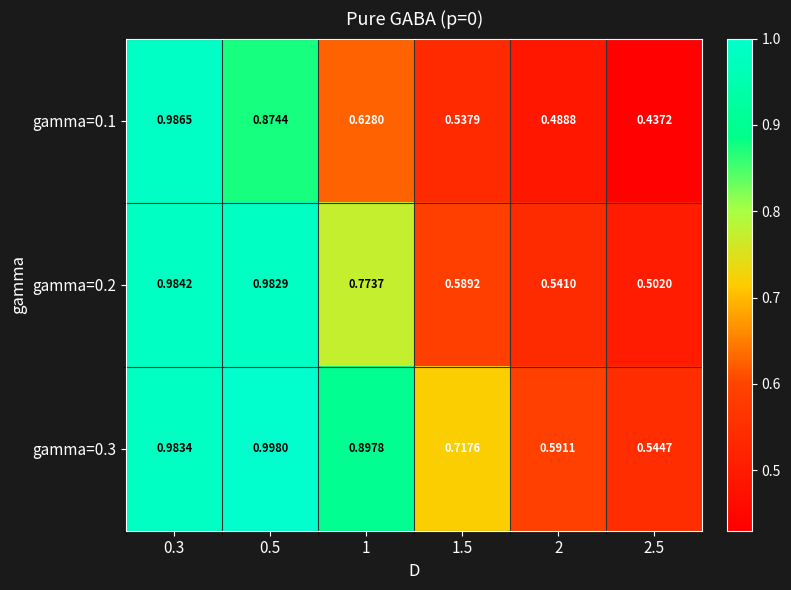

Is the value of gamma=0.3 at 2 greater than the value of gamma=0.2 at 1?

No